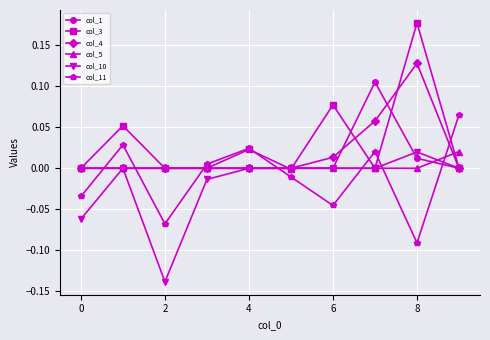

List the series in order of their overall mean, lowest first.

col_10, col_11, col_5, col_1, col_4, col_3